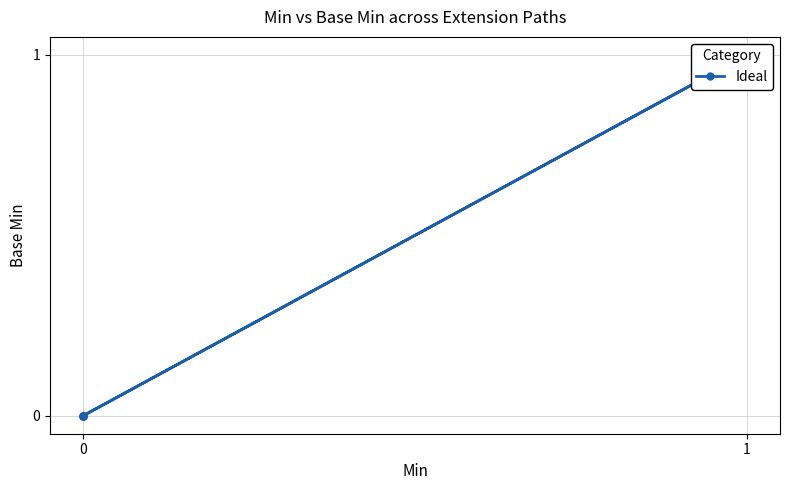

What is the difference between the maximum and second lowest values?

1